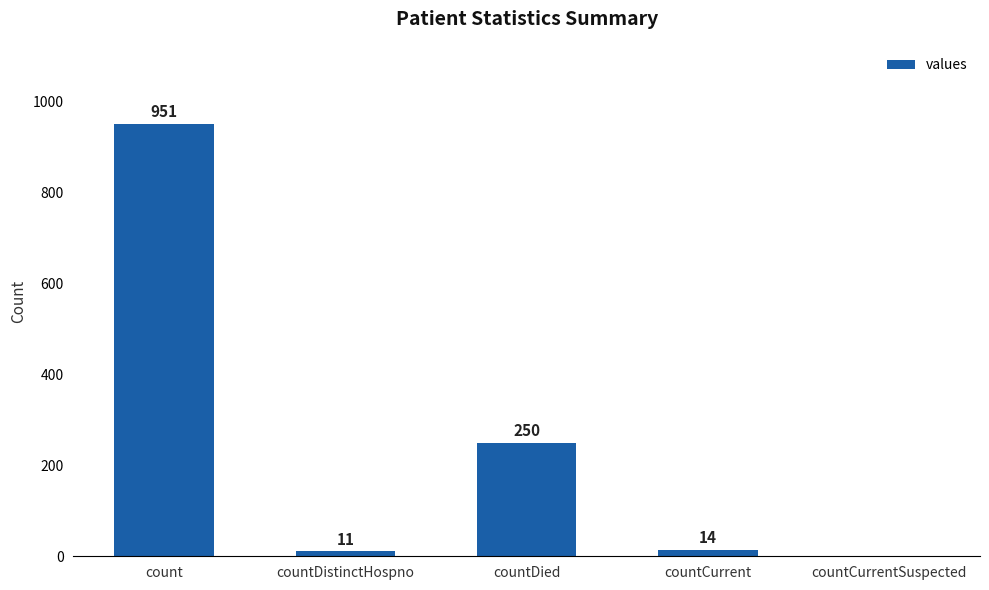

What is the change in value from countDistinctHospno to countDied?

+239